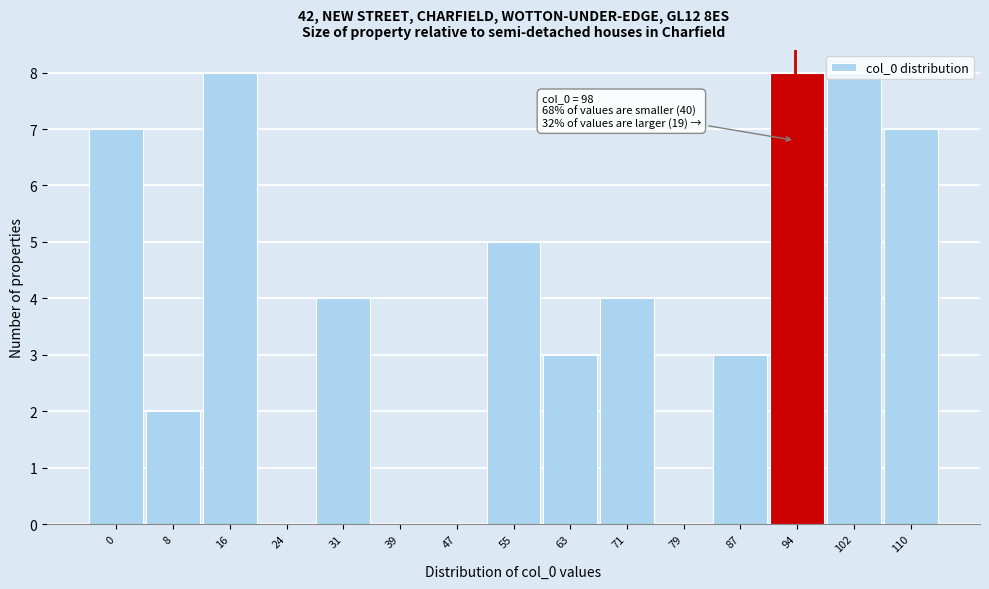

What value does the data have at 102?

8